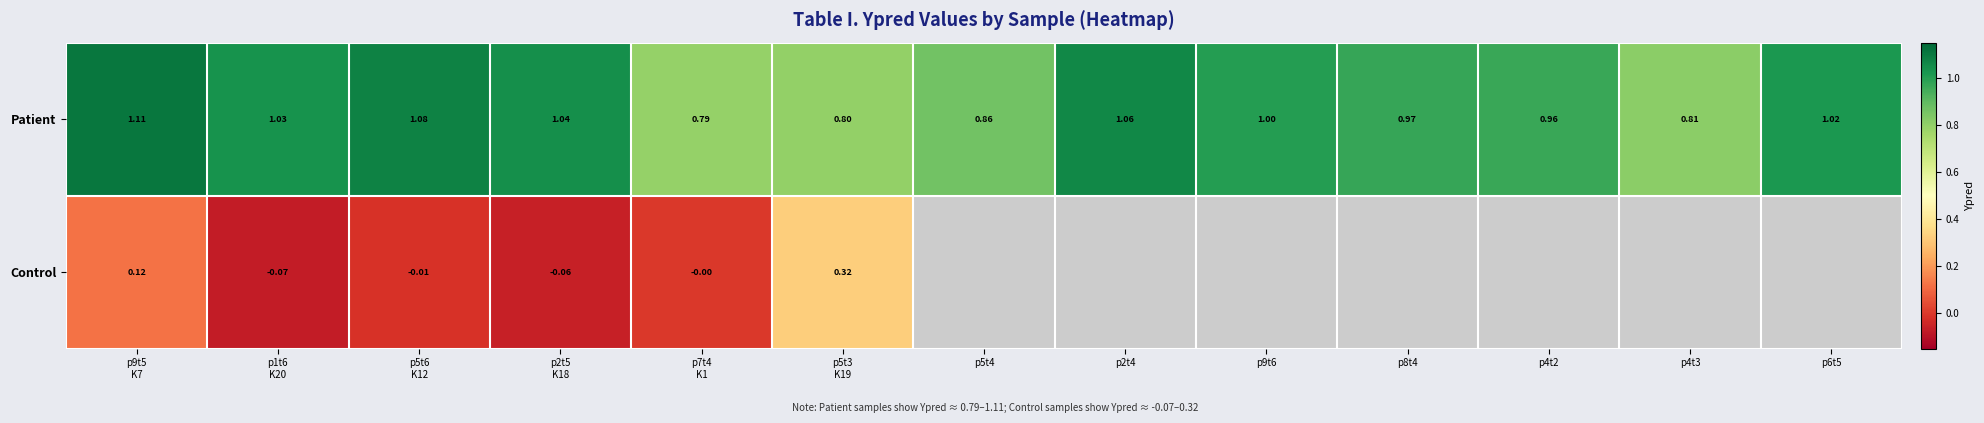

What is the sum of the Patient values at p2t5 K18 and p9t6?

2.0